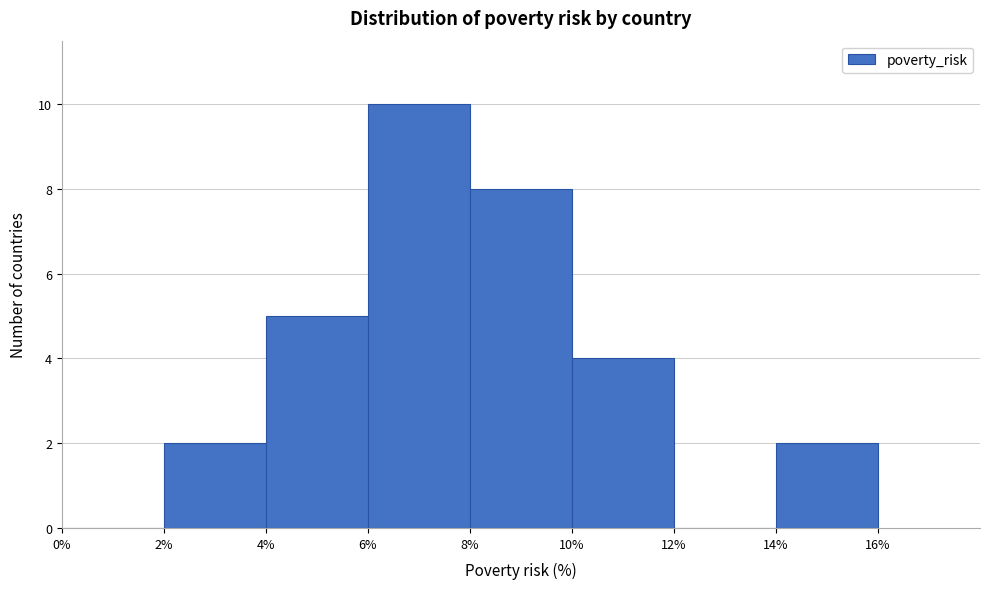

Reading left to right, list every bar in this chart as the range it spans on the x-axis followed by its height. The values are not printed on the chart, so give them approximately, as read against the axis.

0% to 2%: 0
2% to 4%: 2
4% to 6%: 5
6% to 8%: 10
8% to 10%: 8
10% to 12%: 4
12% to 14%: 0
14% to 16%: 2